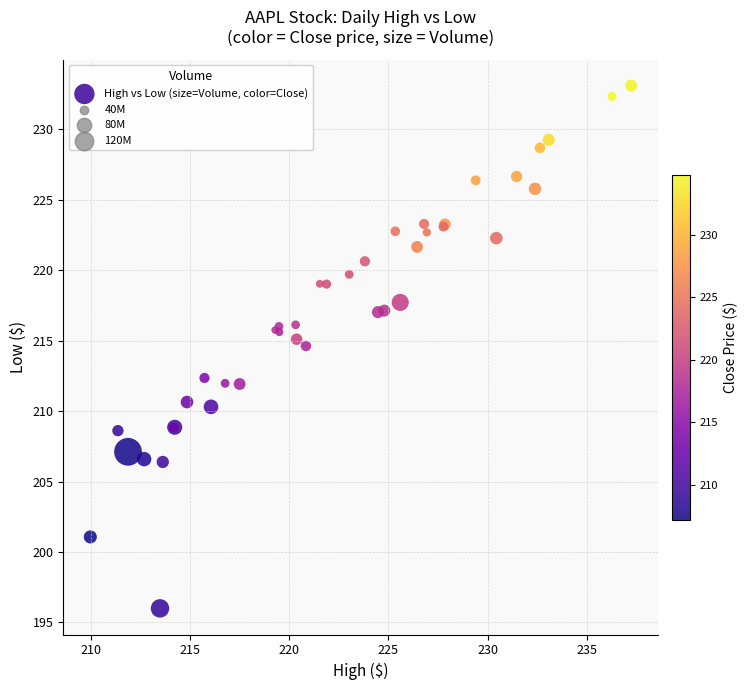

What Y value in the scatter plot is closest to 214?

214.6